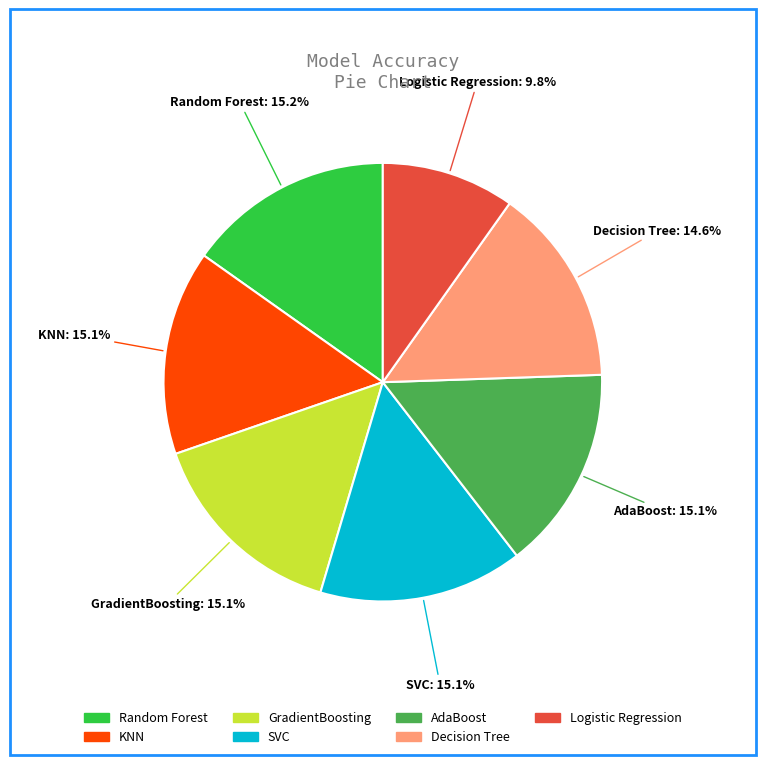

To the nearest percent, what is the average slice percentage?

14%